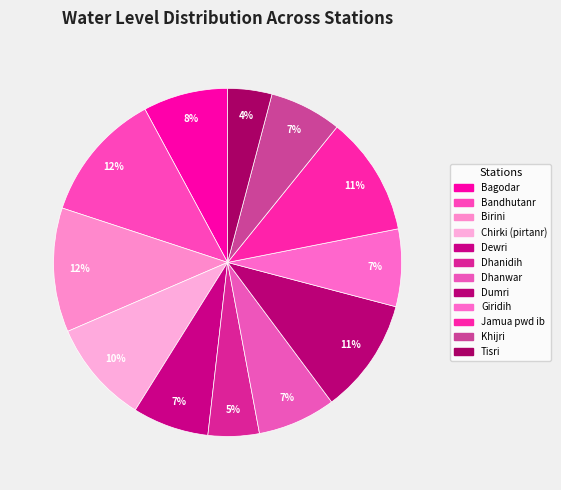

Is there a majority slice in this chart?

No